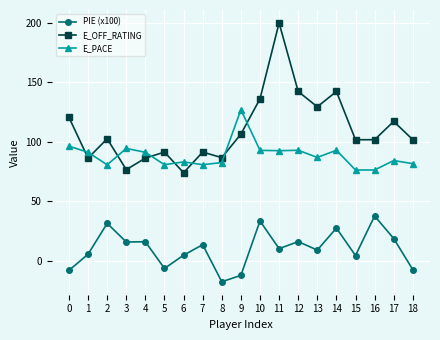

Which series has the largest total across all categories?

E_OFF_RATING